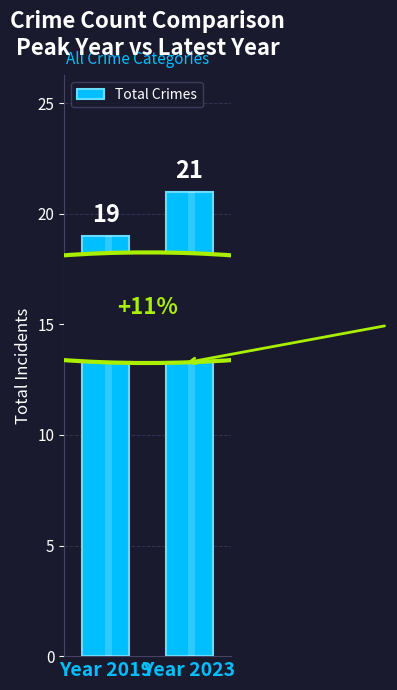

What is the smallest value displayed?

19